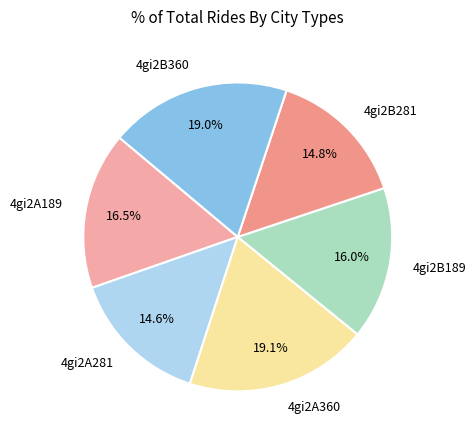

What is the total percentage of 4gi2B189 and 4gi2A281?

30.6%